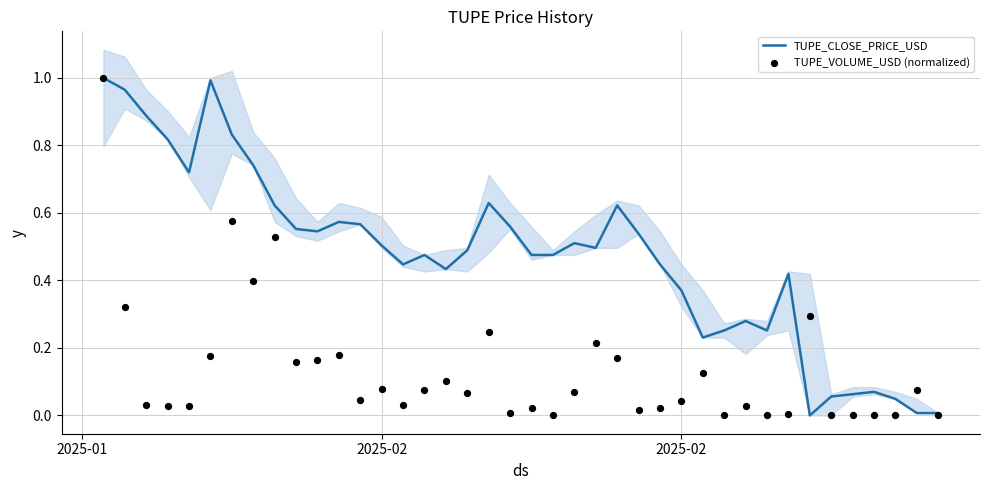

Which series has the largest total across all categories?

TUPE_CLOSE_PRICE_USD